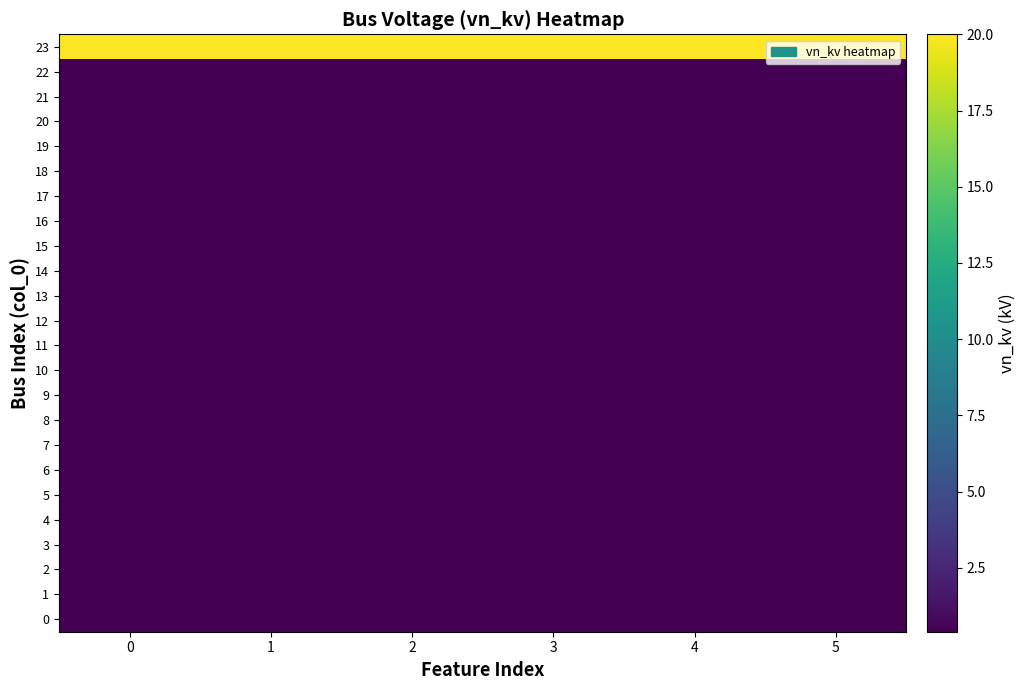

What is the total value across all series at 0?

29.2